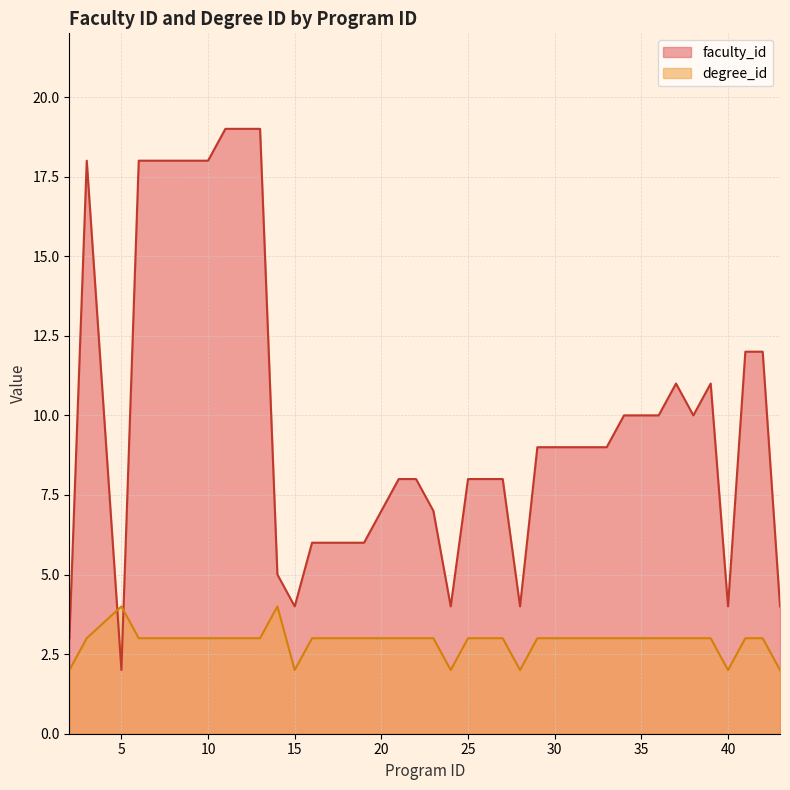

What is the value of the faculty_id point at the 32nd from the left?

10